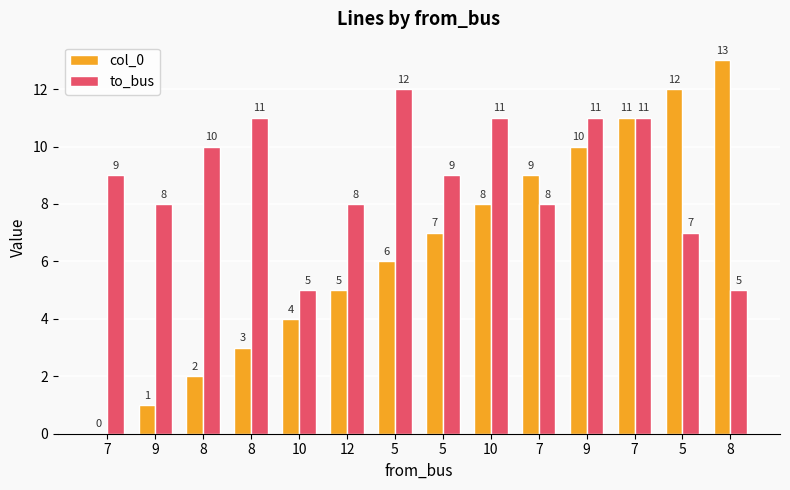

Are the bars grouped side by side (vs. stacked)?

Yes